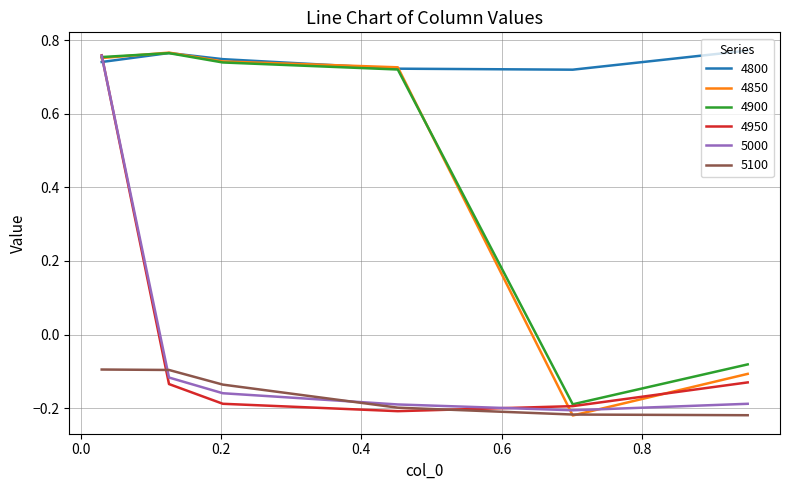

True or false: 5100 and 4800 cross at least once.

False